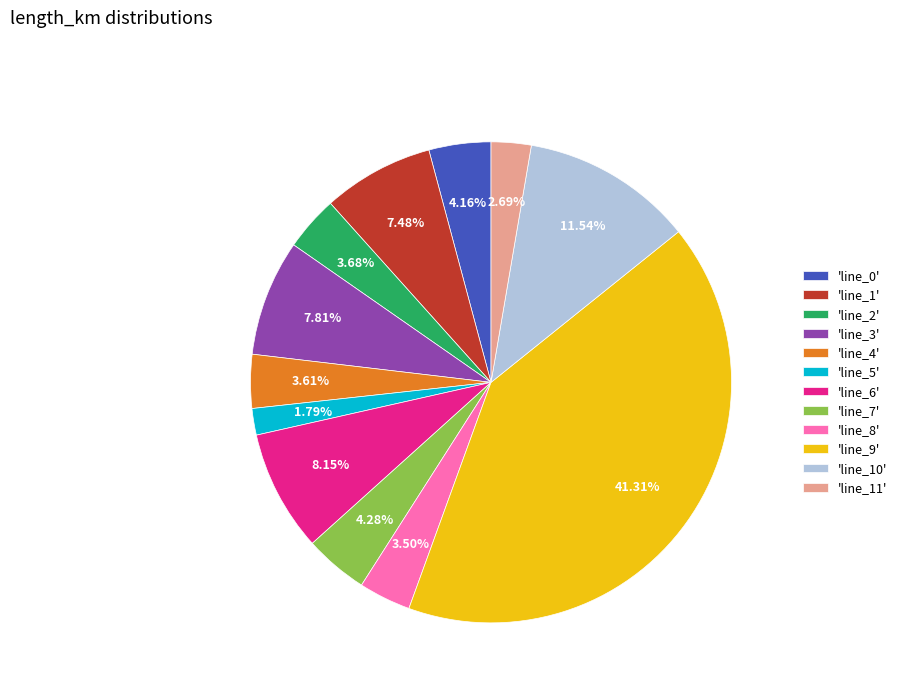

Do 'line_2' and 'line_0' together represent more than half of the pie?

No